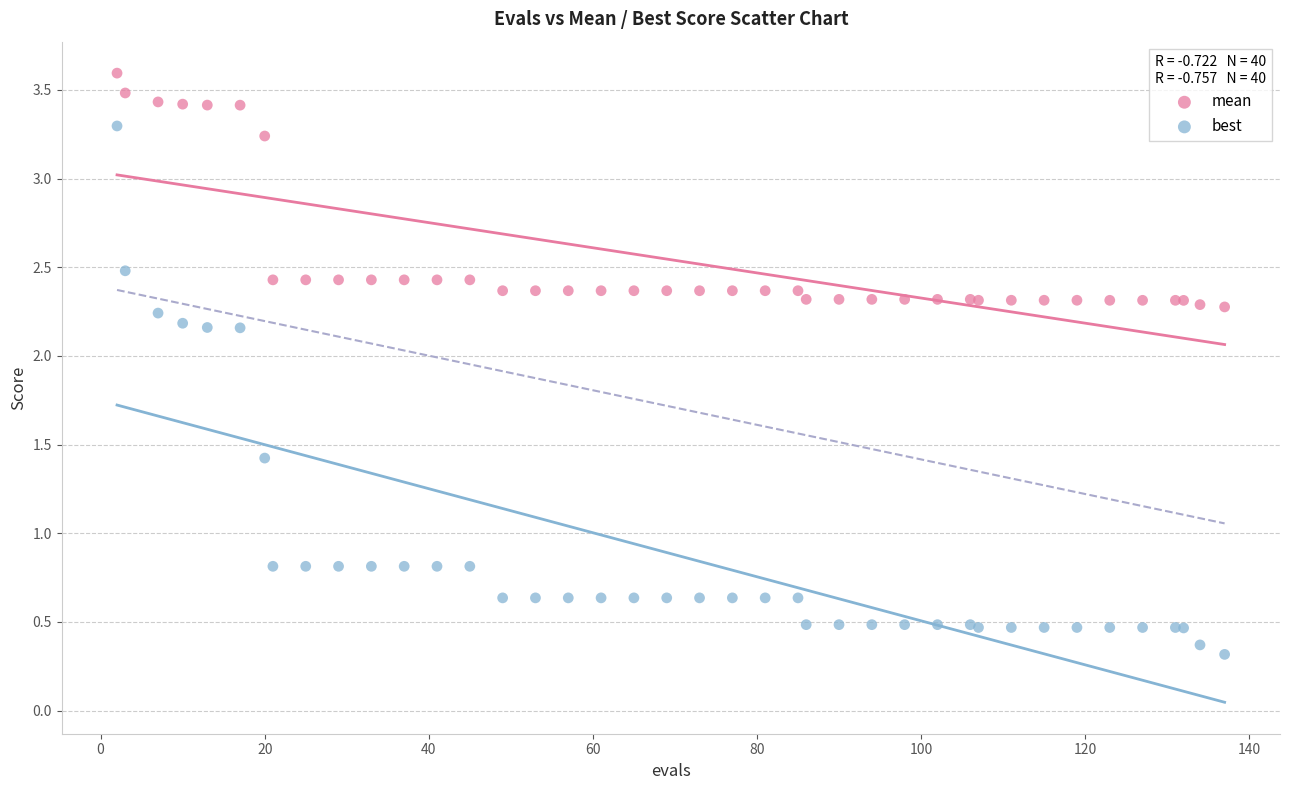

Which series contains the lowest Y value?

best